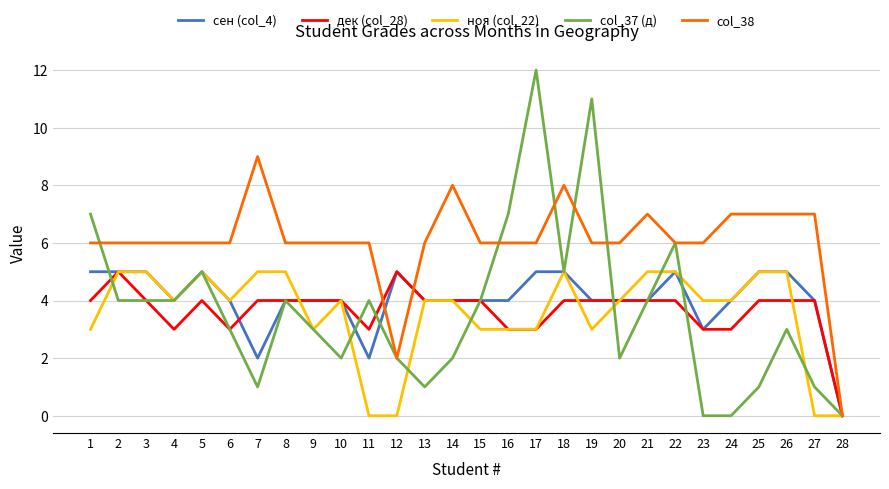

How many values in col_38 are above zero?

27